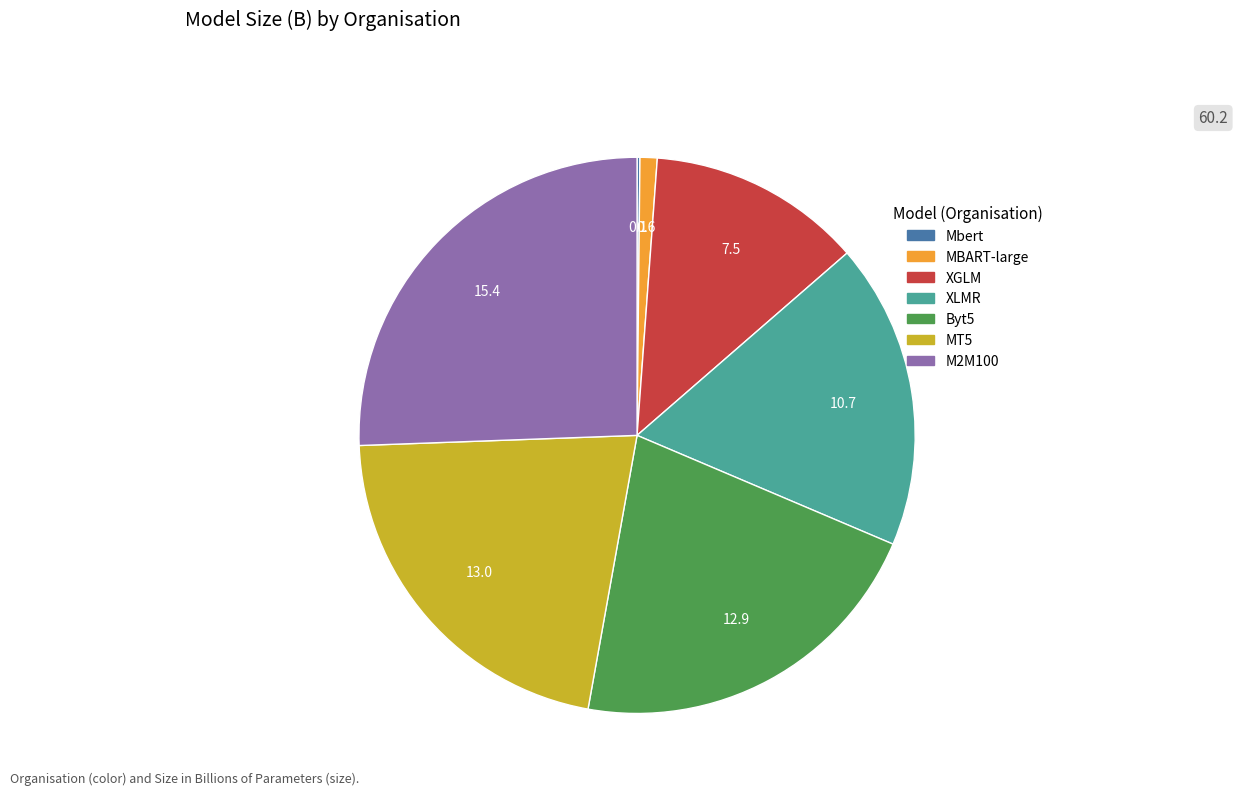

Which slice is the largest?

M2M100